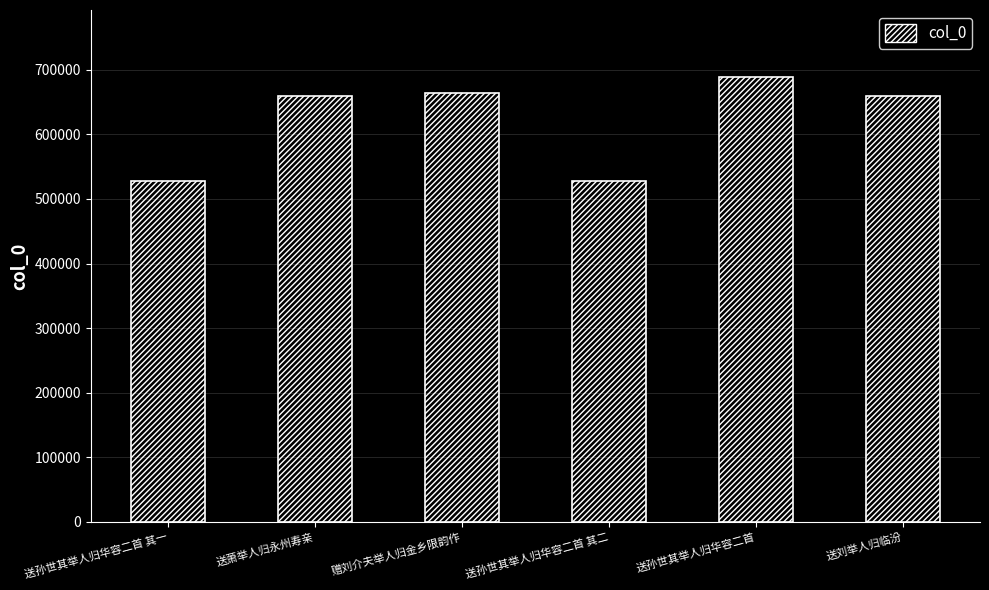

Which label corresponds to the largest value in the chart?

送孙世其举人归华容二首